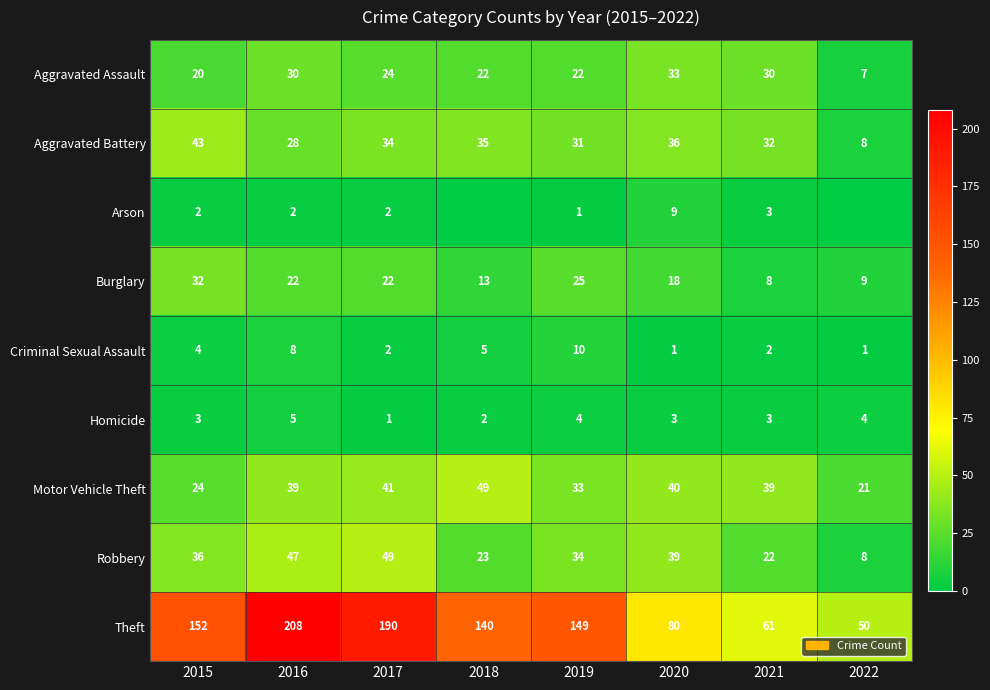

What is the sum of all Burglary values?

149